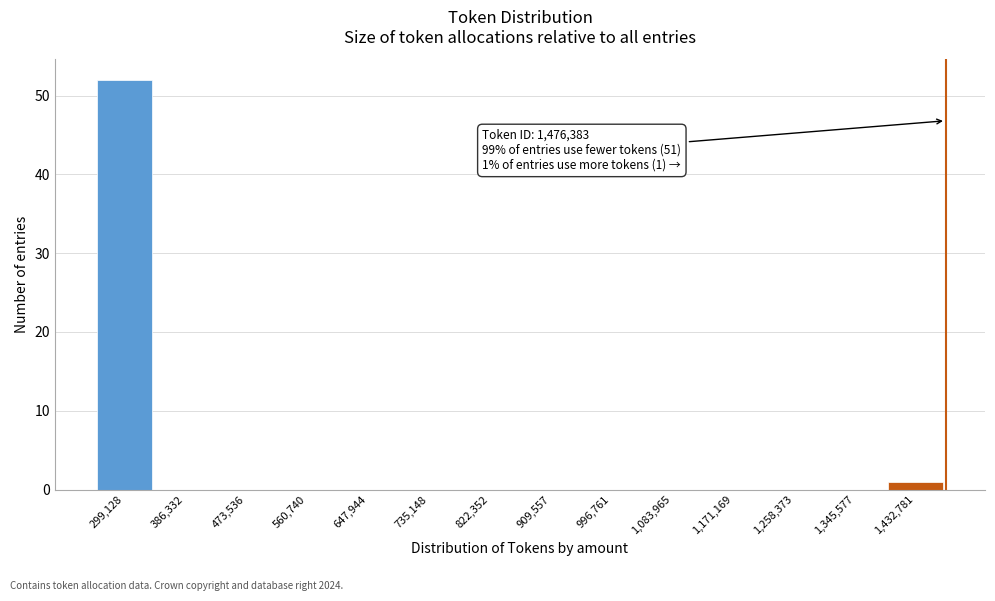

Which range on the x-axis has the tallest bar?

260000 to 340000